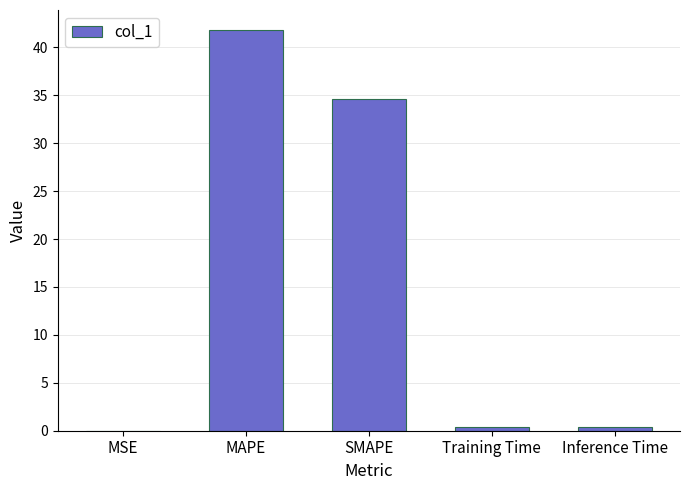

What is the sum of all values?

77.1